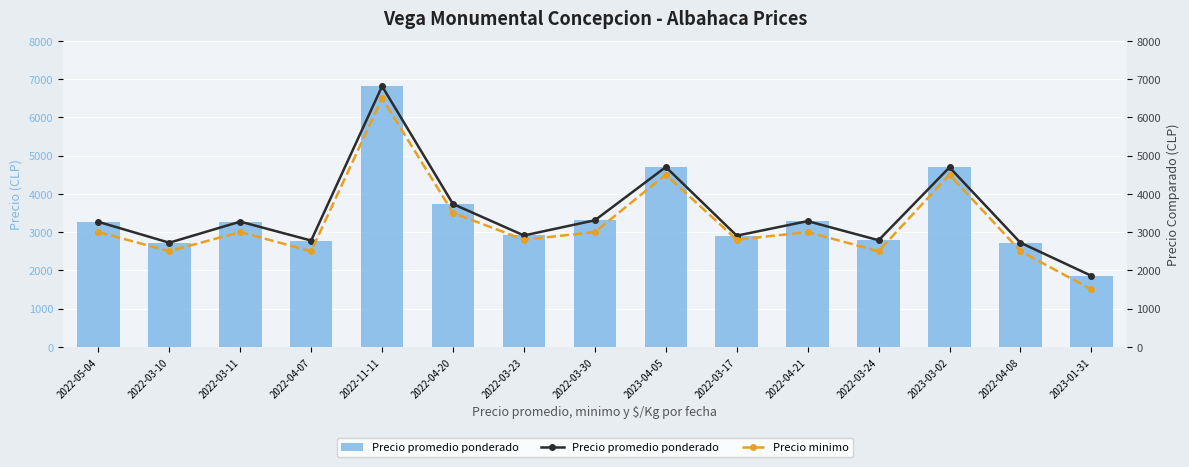

What is the highest value of the Precio promedio ponderado series?

6812